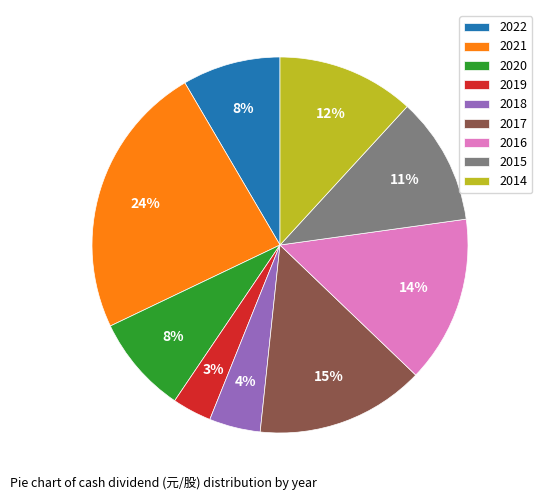

To the nearest percent, what portion does 2020 represent?

8%